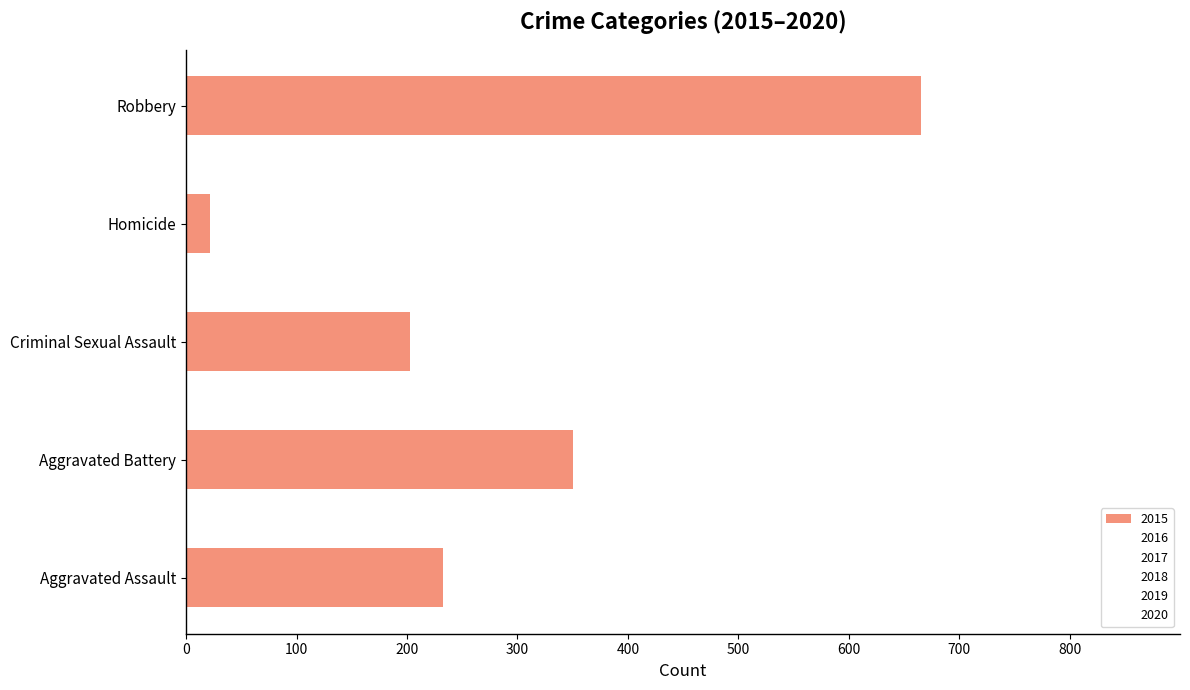

Does the chart contain any negative values?

No